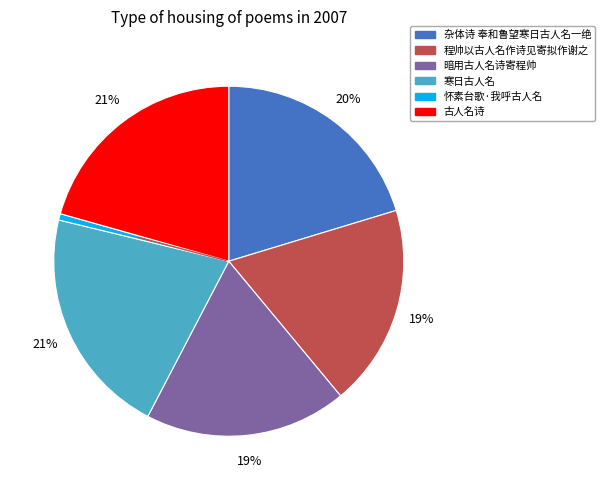

True or false: 怀素台歌·我呼古人名 accounts for 1% of the total.

True